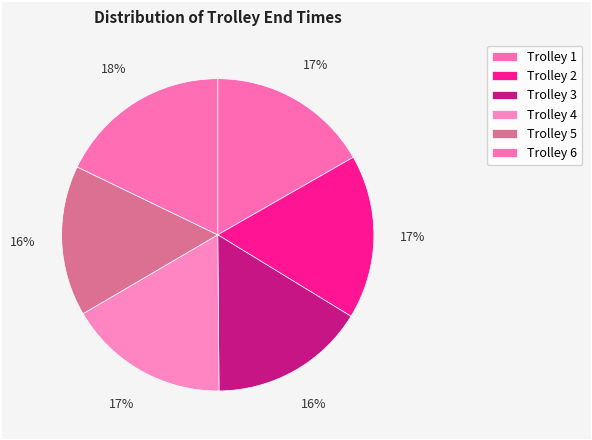

True or false: Trolley 3 accounts for 22% of the total.

False